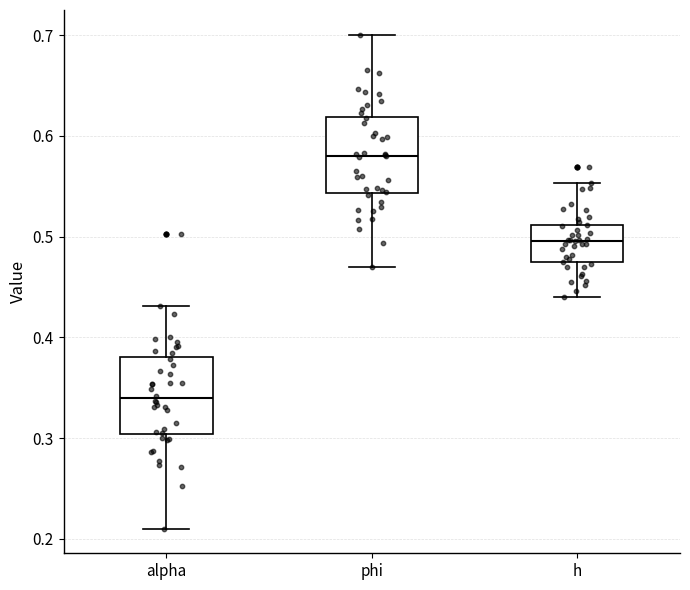

Reading left to right, transcribe this box plot: for each box, give where its median line is, the range the box spans, and where its two whiskers end, as read against the y-axis. The values are not printed on the chart, so give them approximately, as read against the axis.

alpha: median 0.34, box 0.30 to 0.38, whiskers 0.21 to 0.43
phi: median 0.58, box 0.54 to 0.62, whiskers 0.47 to 0.70
h: median 0.50, box 0.47 to 0.51, whiskers 0.44 to 0.55